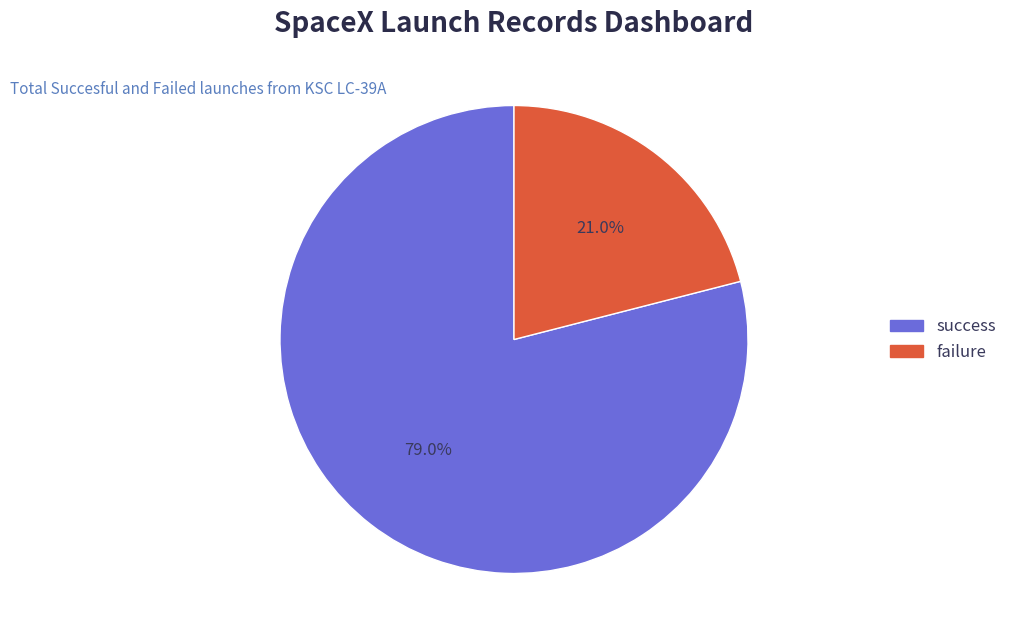

How many segments does this pie chart have?

2